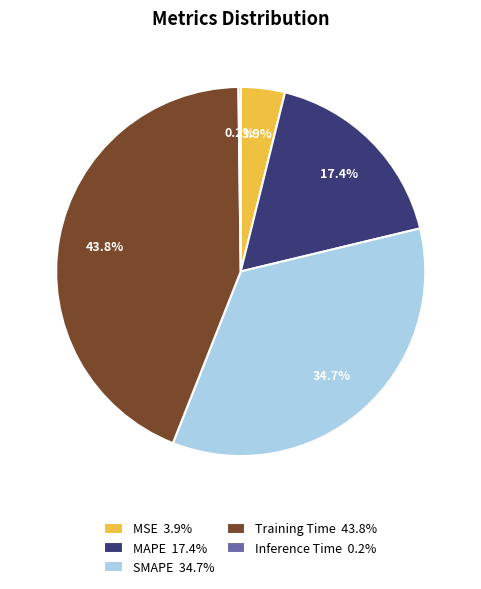

Does MAPE 17.4% account for over 50% of the chart?

No